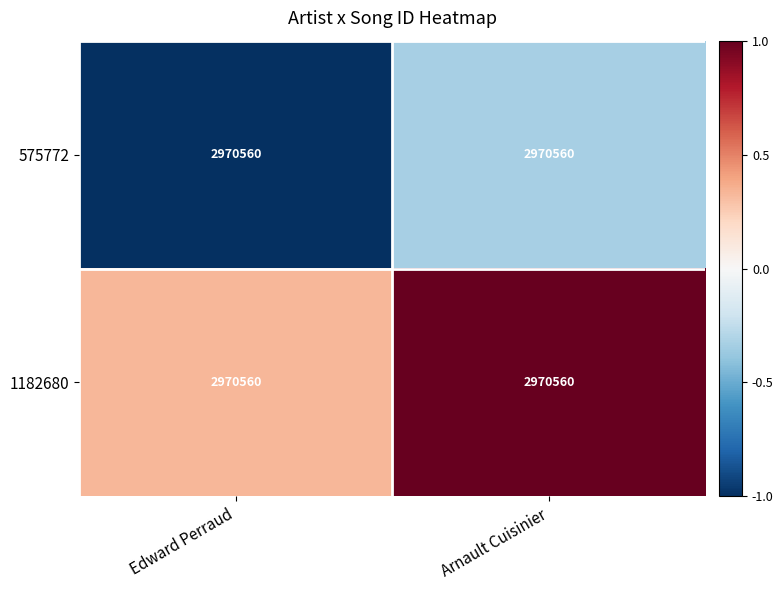

What is the difference between the maximum and minimum values in the 1182680 series?

0.7